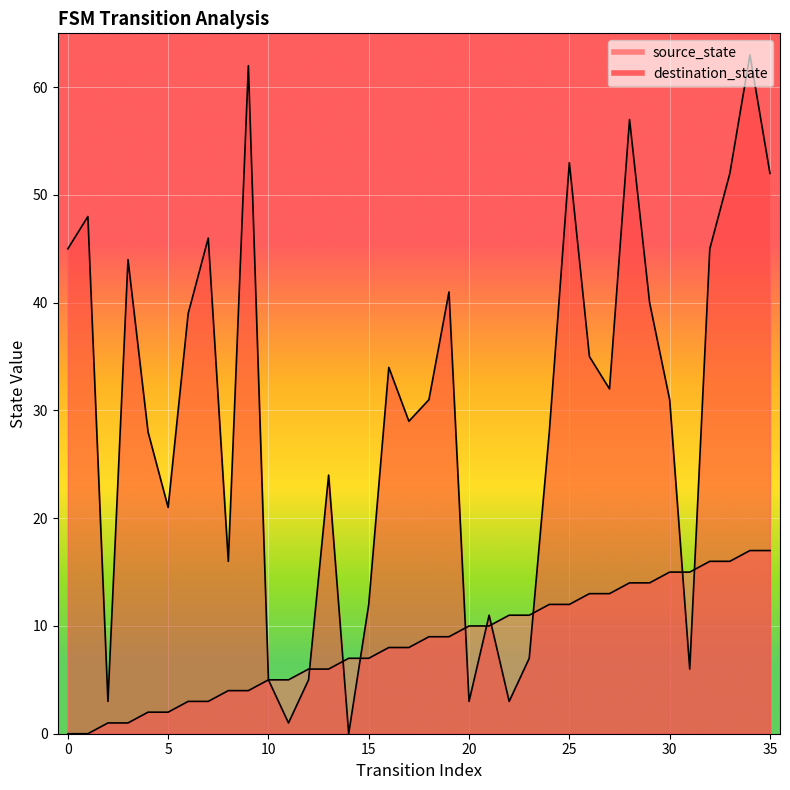

Which series ends up on top after the final intersection of source_state and destination_state?

destination_state